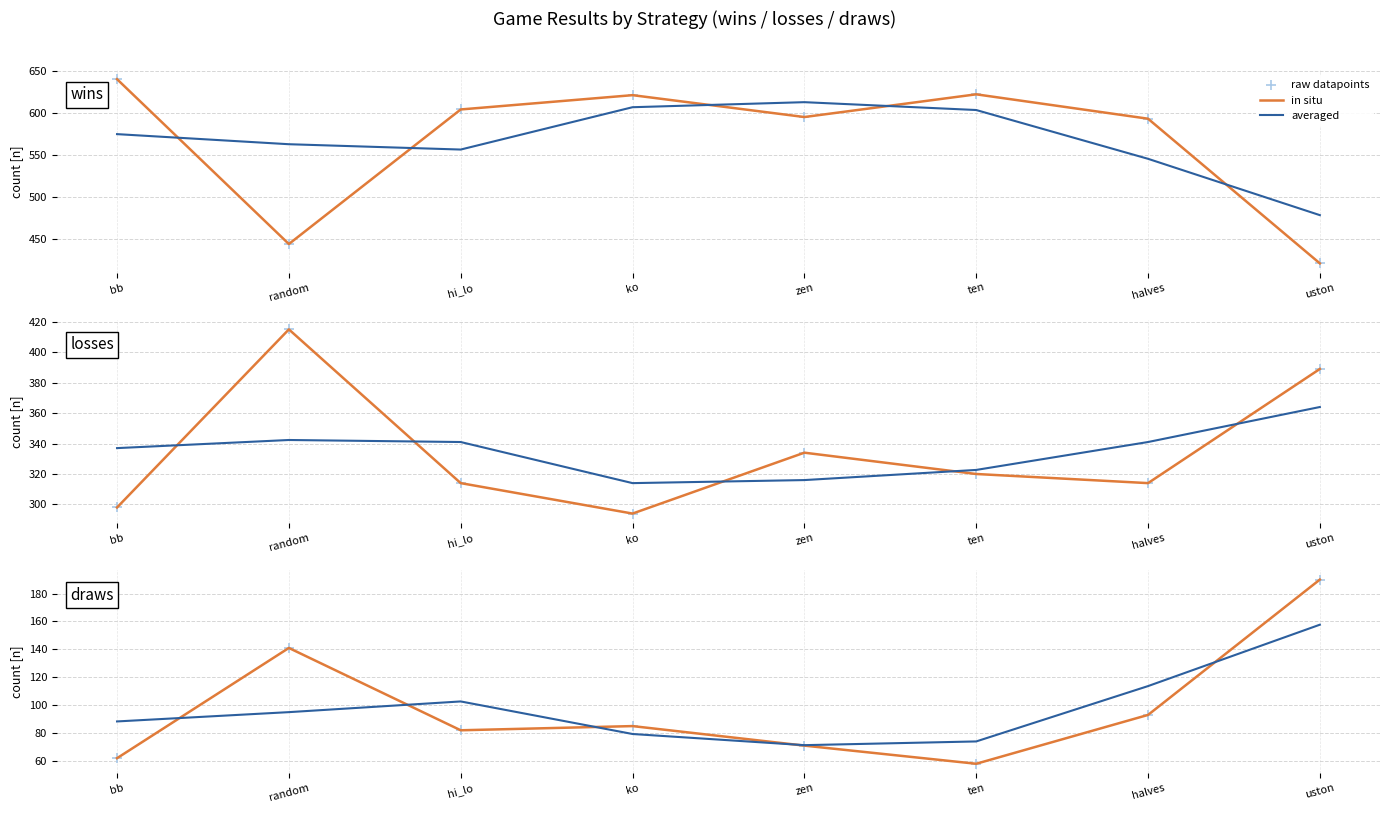

Is the value of raw datapoints at ko greater than the value of in situ at hi_lo?

Yes